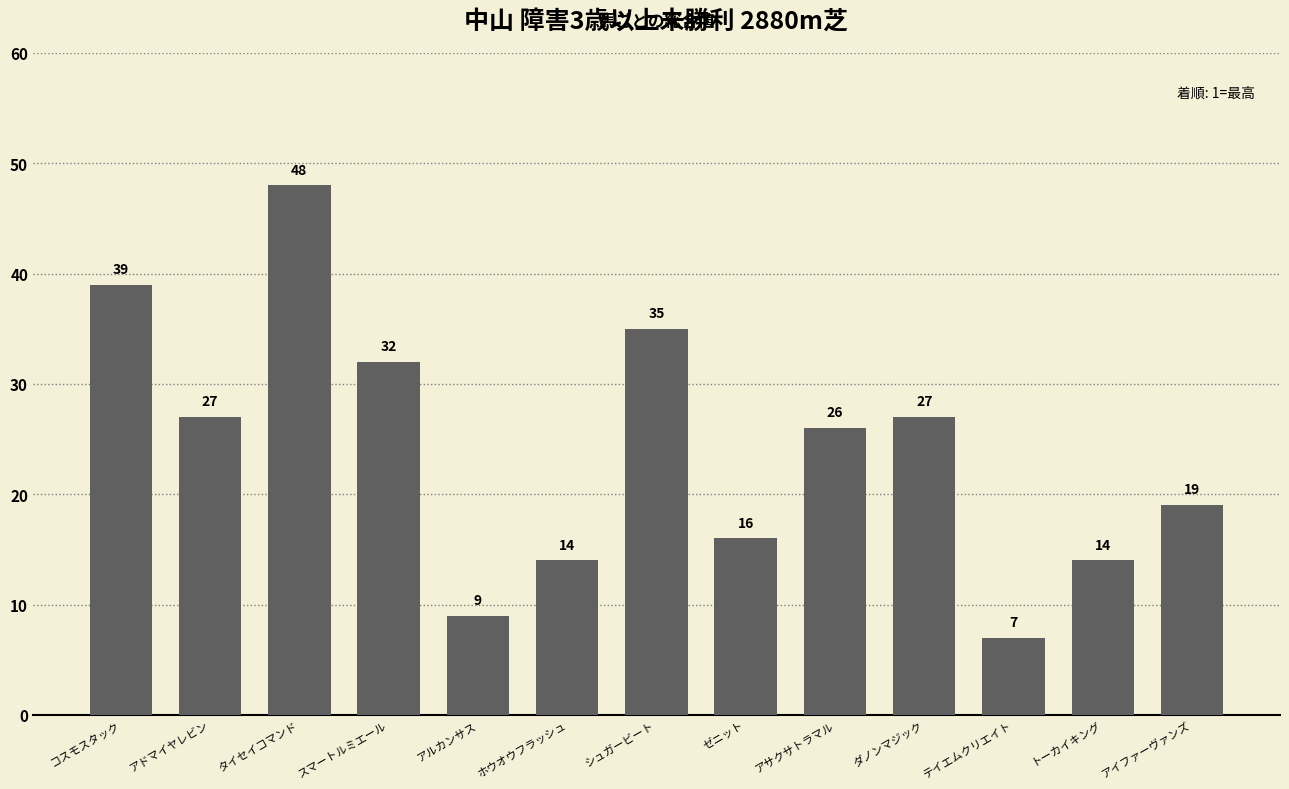

Is it true that the value at アルカンサス is 13?

False